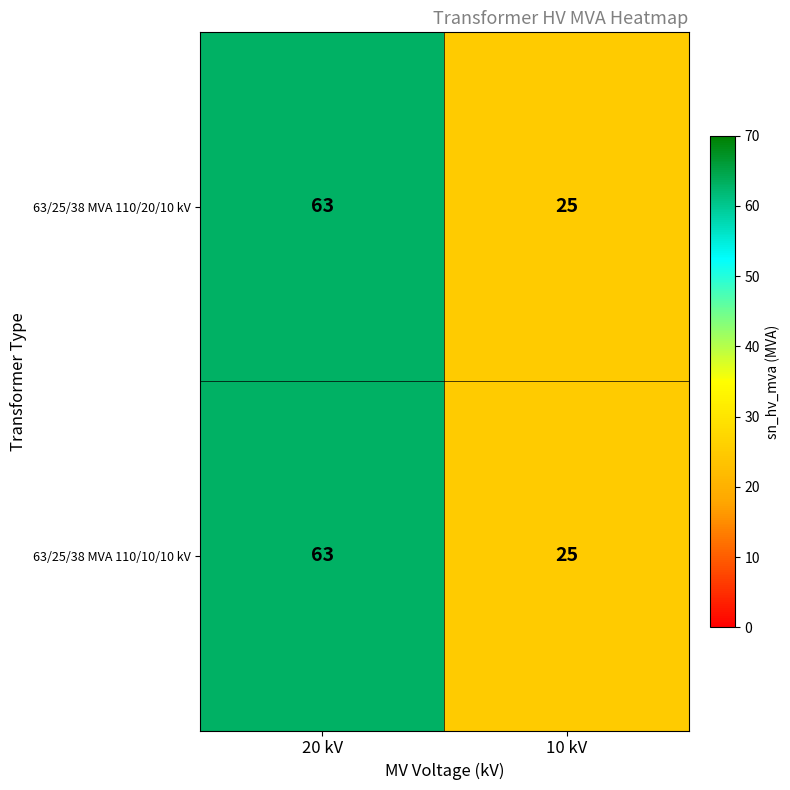

What is the maximum value for 63/25/38 MVA 110/10/10 kV?

63